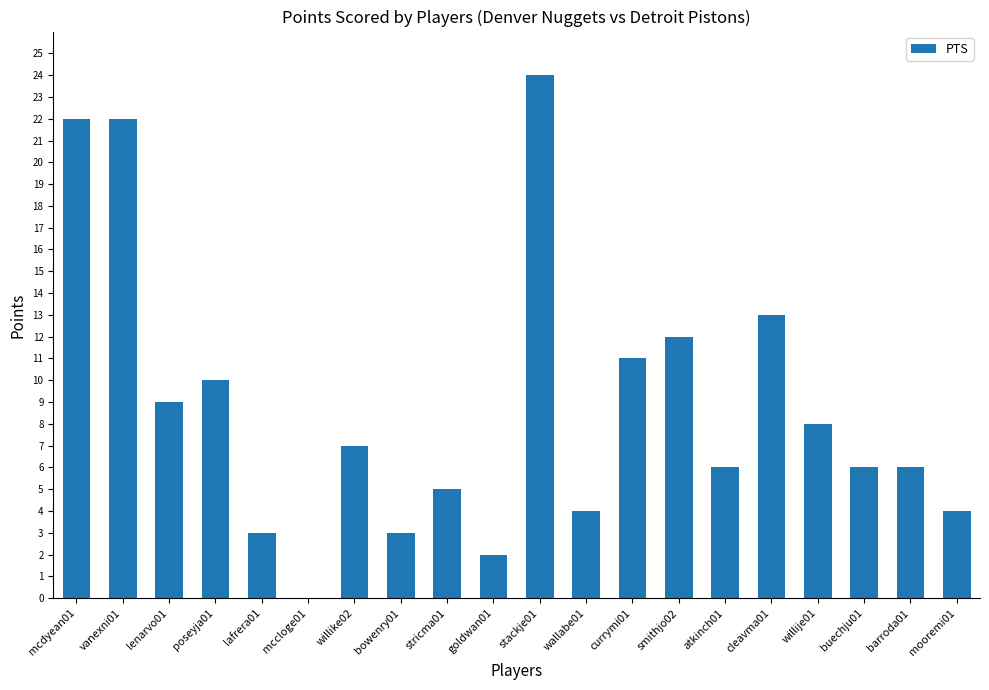

What is the sum of the values at wallabe01 and vanexni01?

26